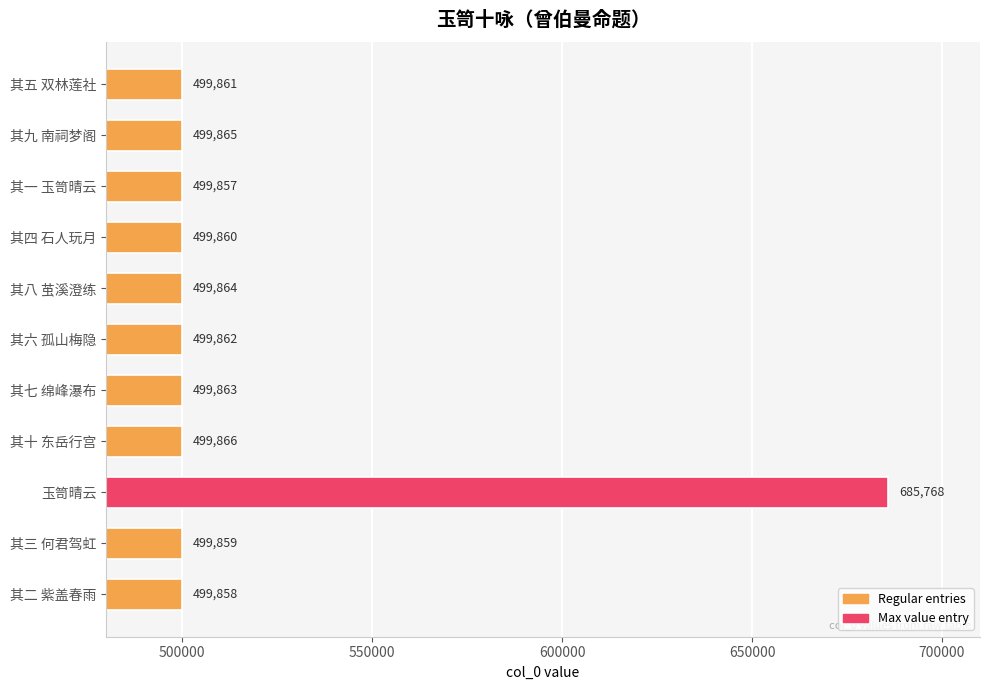

What is the difference between the maximum and second lowest values?

185910